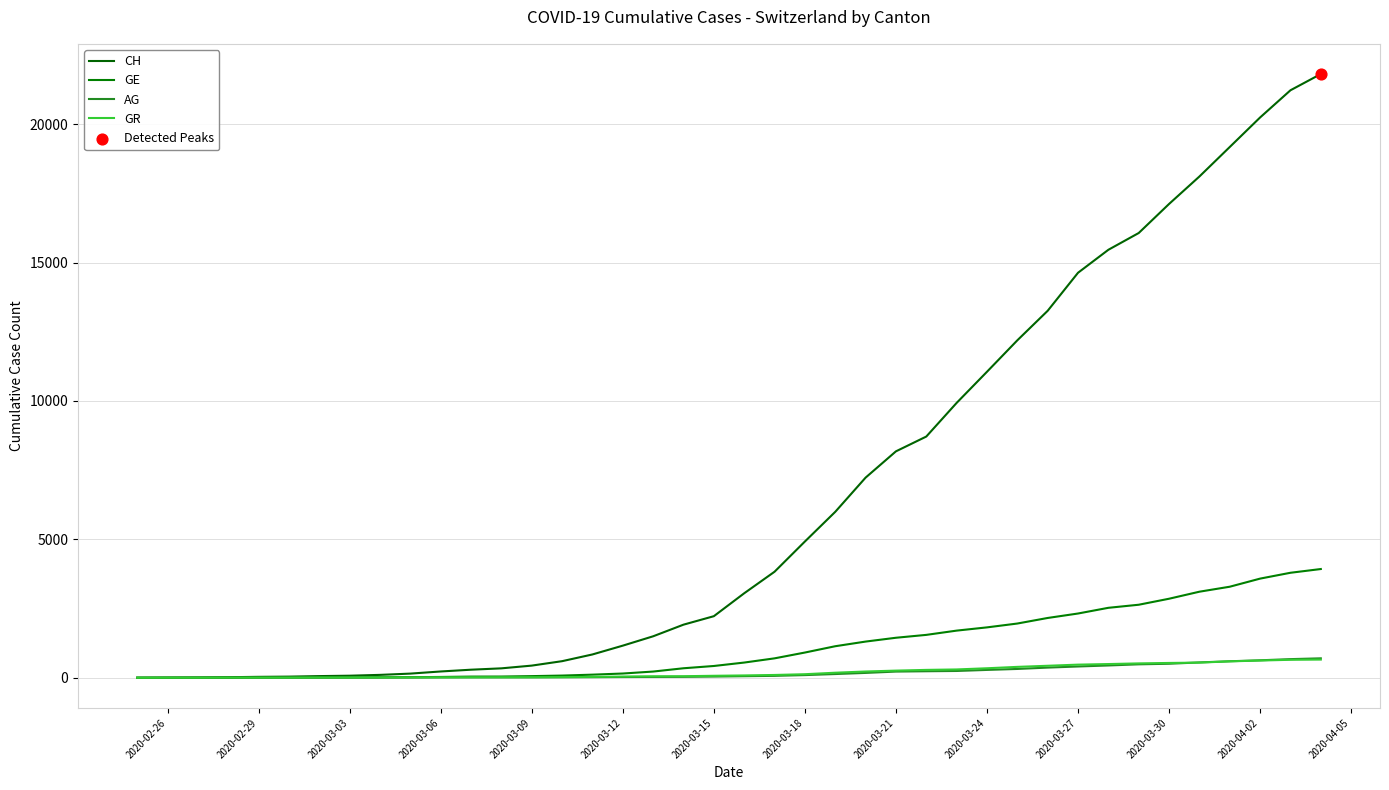

Is this an area chart (filled region under the line)?

No